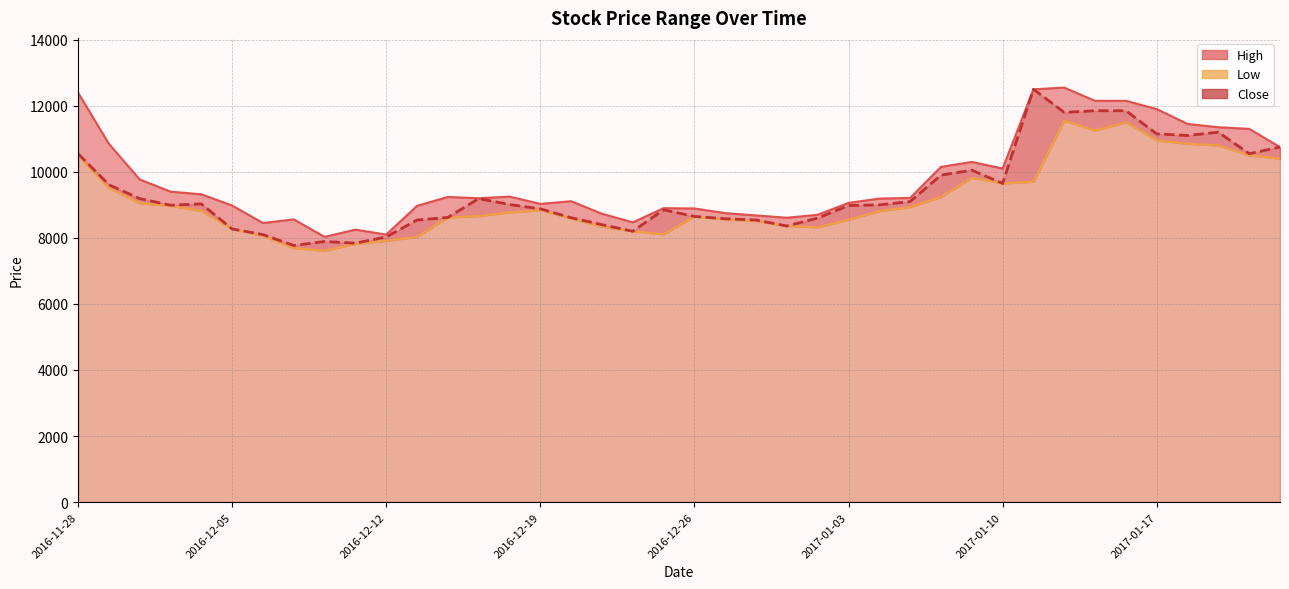

What is the difference between the maximum and second lowest values in the High series?

4450